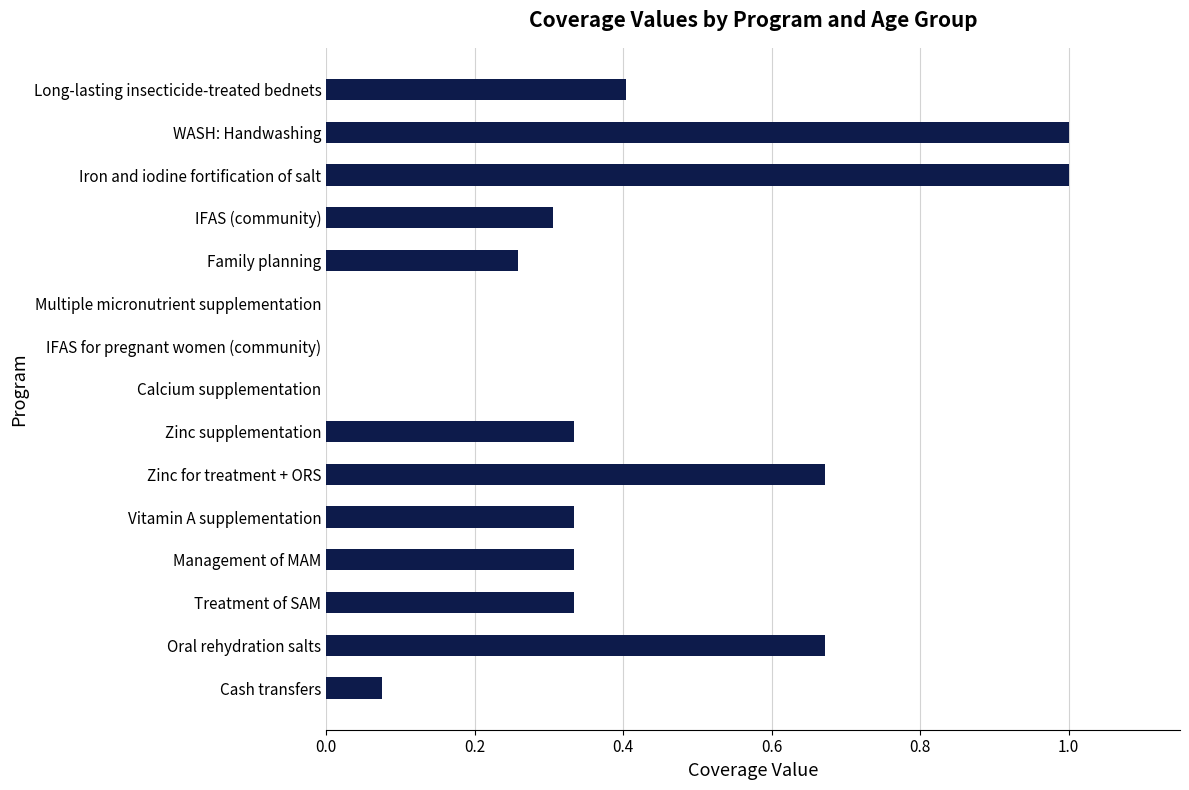

The value at Treatment of SAM is 0.1. True or false?

False